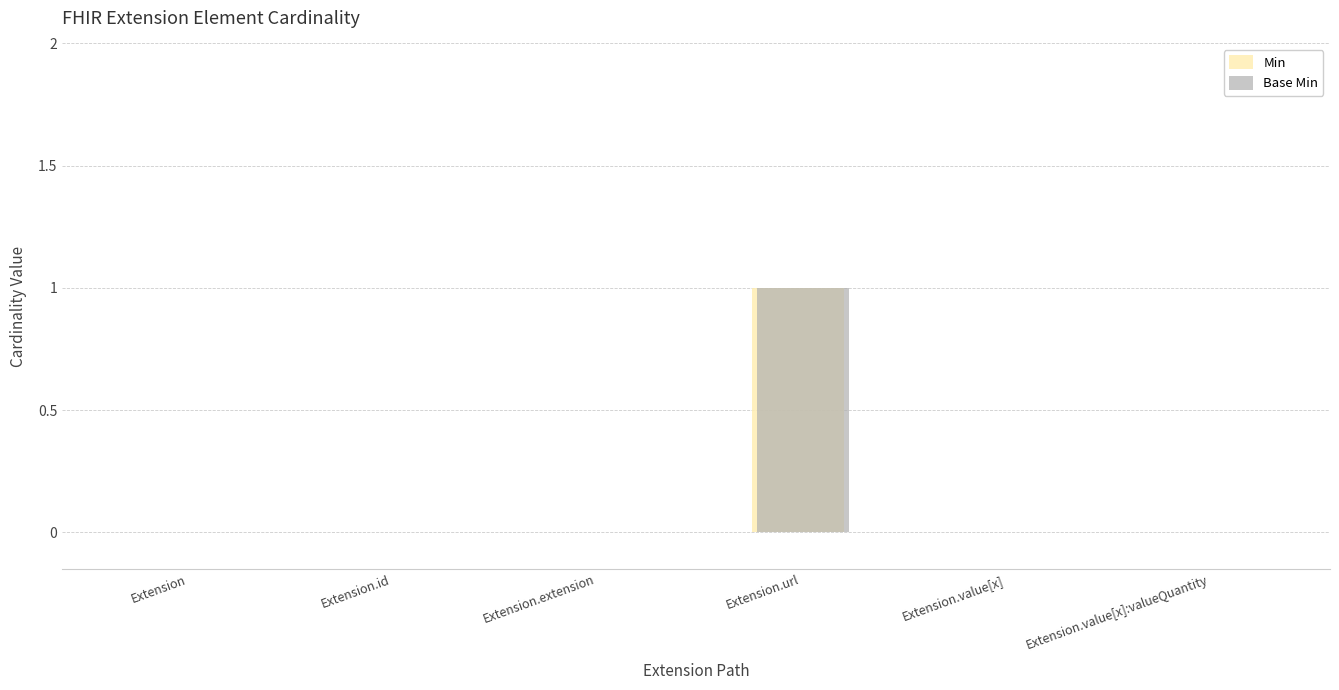

At which category is the sum across all series the highest?

Extension.url